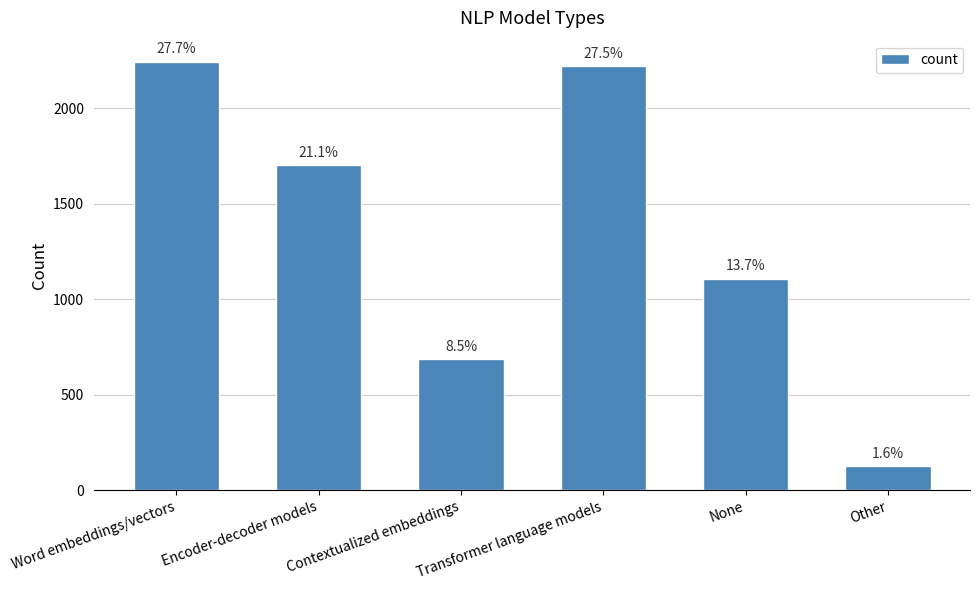

How many bars are there in total?

6